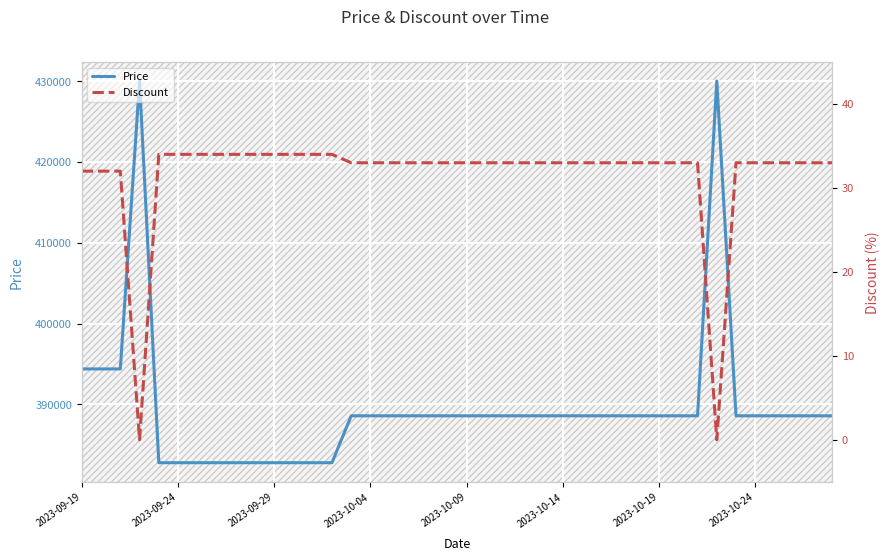

The value of Price at 2023-09-24 is 612349. True or false?

False